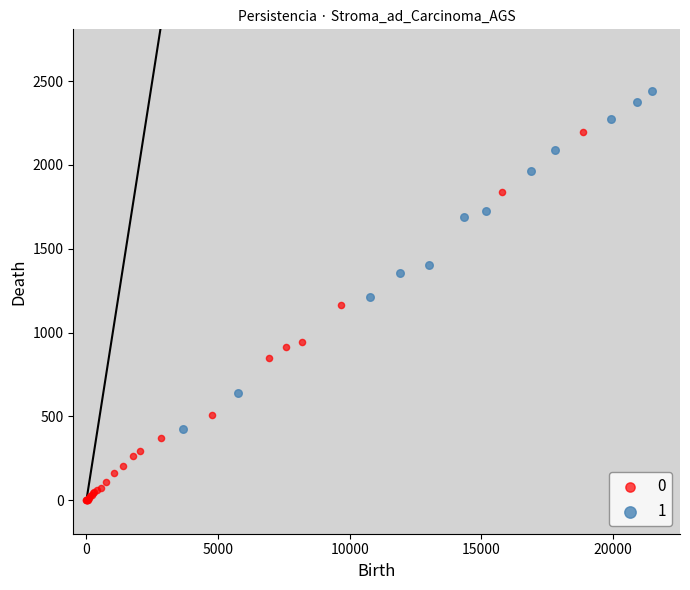

What are all the series names shown in the legend?

0, 1